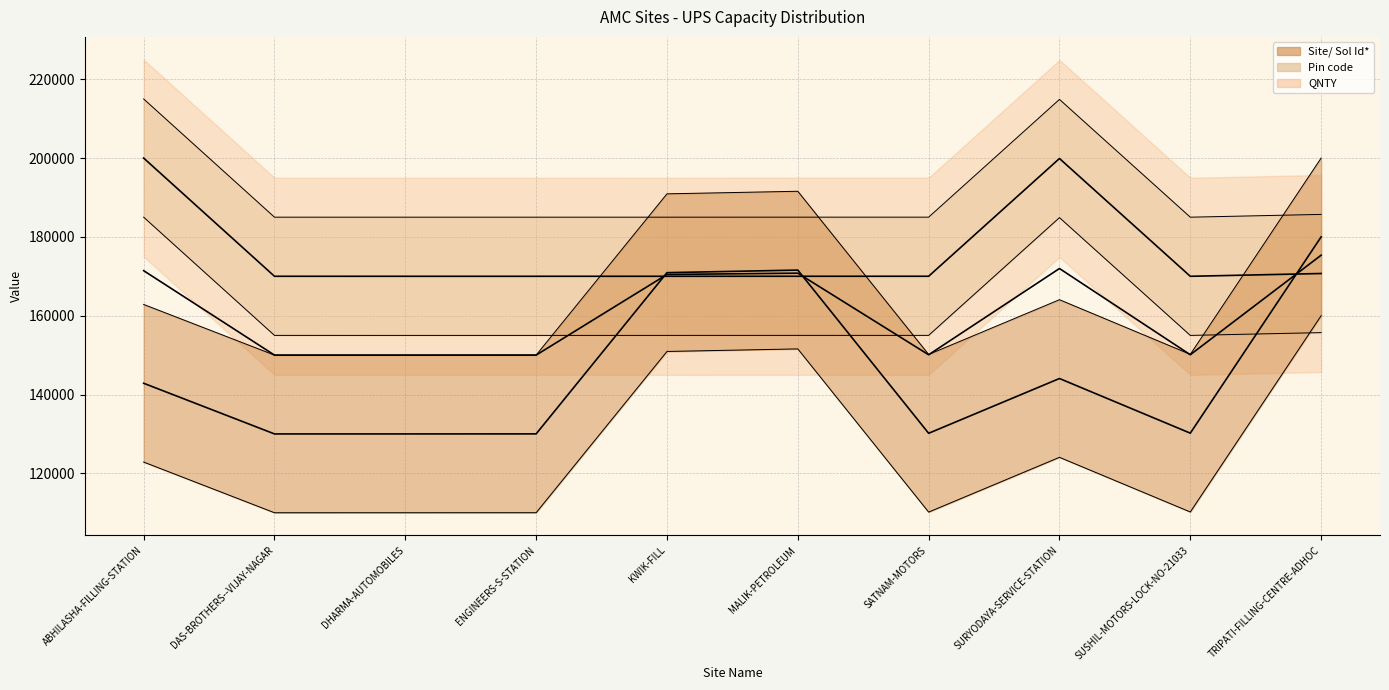

Which series has the largest total across all categories?

Pin code